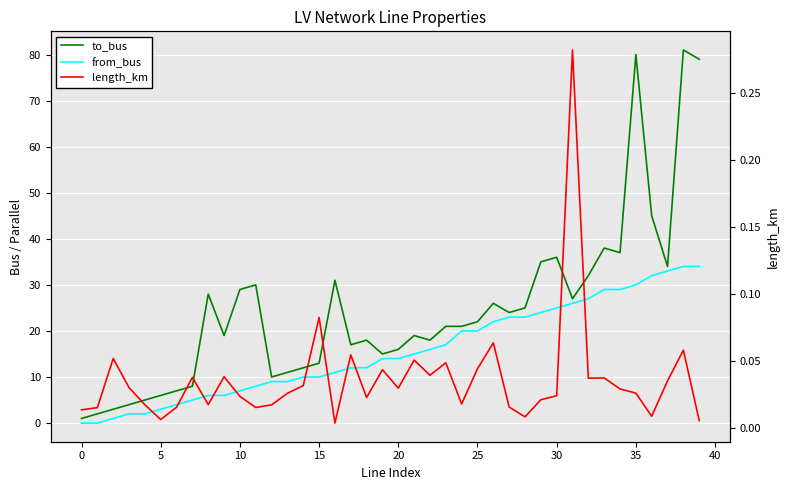

List the series in order of their overall mean, lowest first.

length_km, from_bus, to_bus